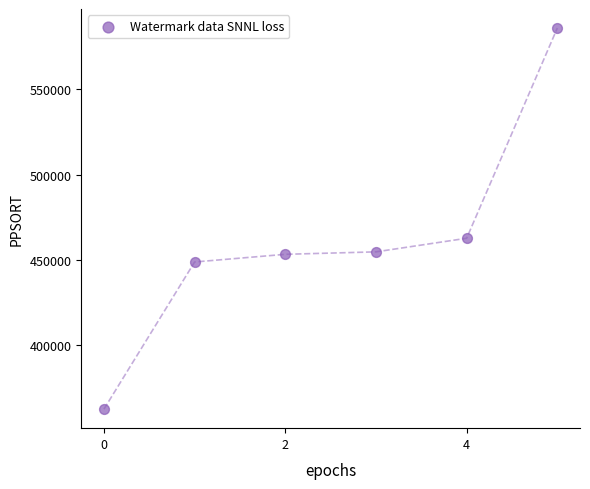

What is the range of Y values (max minus min)?

223393.9